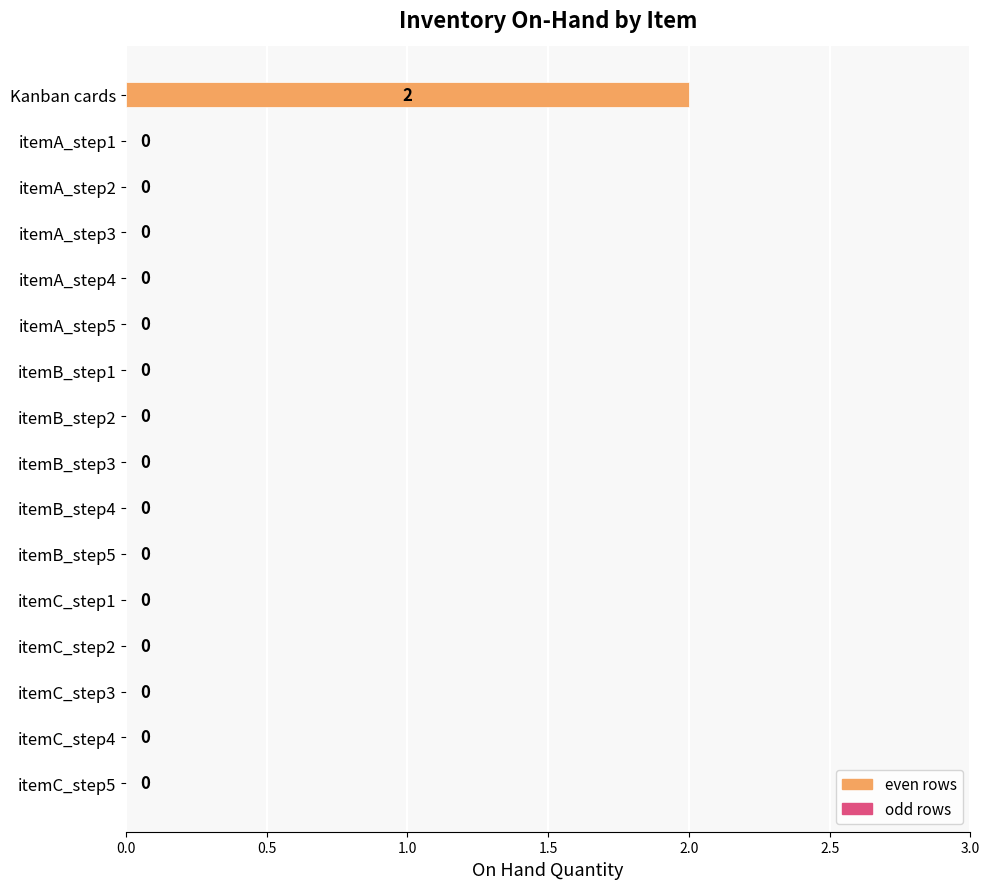

The value at itemC_step4 is -1. True or false?

False